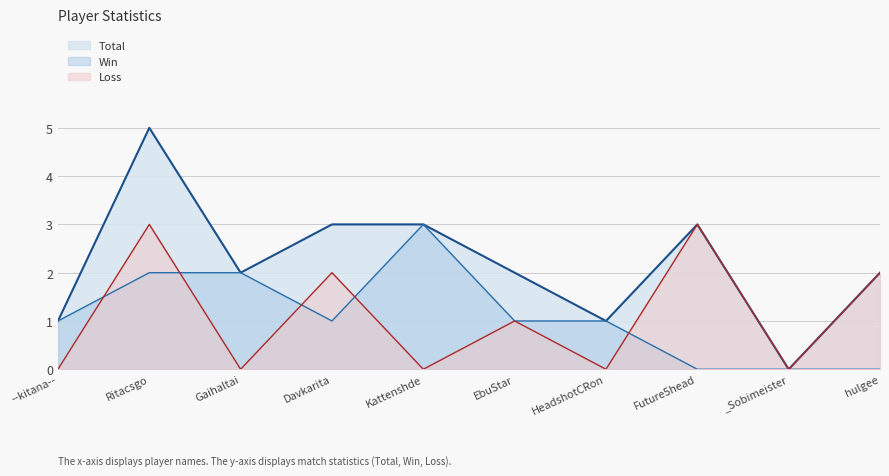

True or false: Loss and Total cross at least once.

False